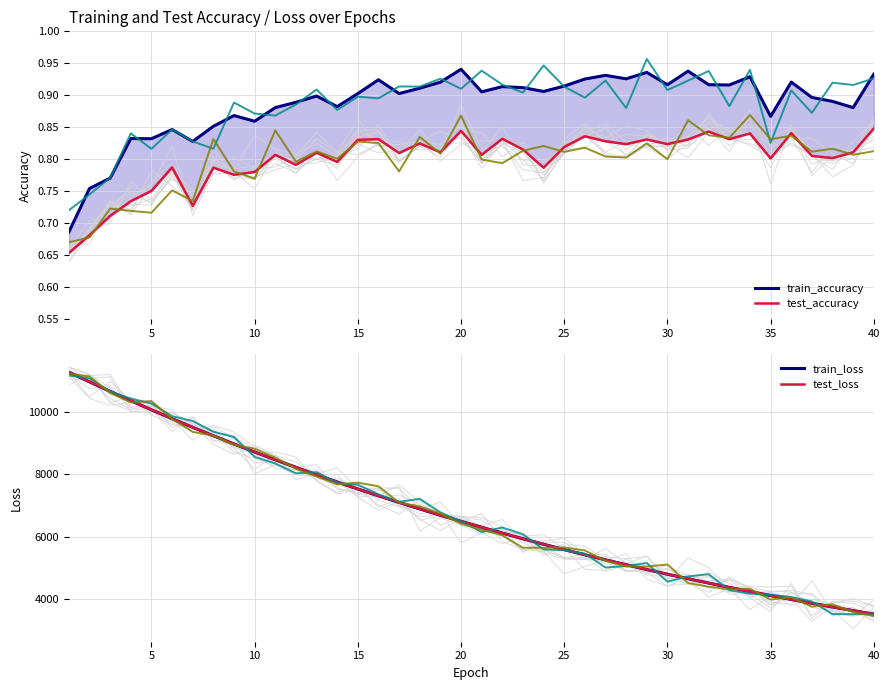

What is the difference between the maximum and minimum values in the train_accuracy series?

0.3